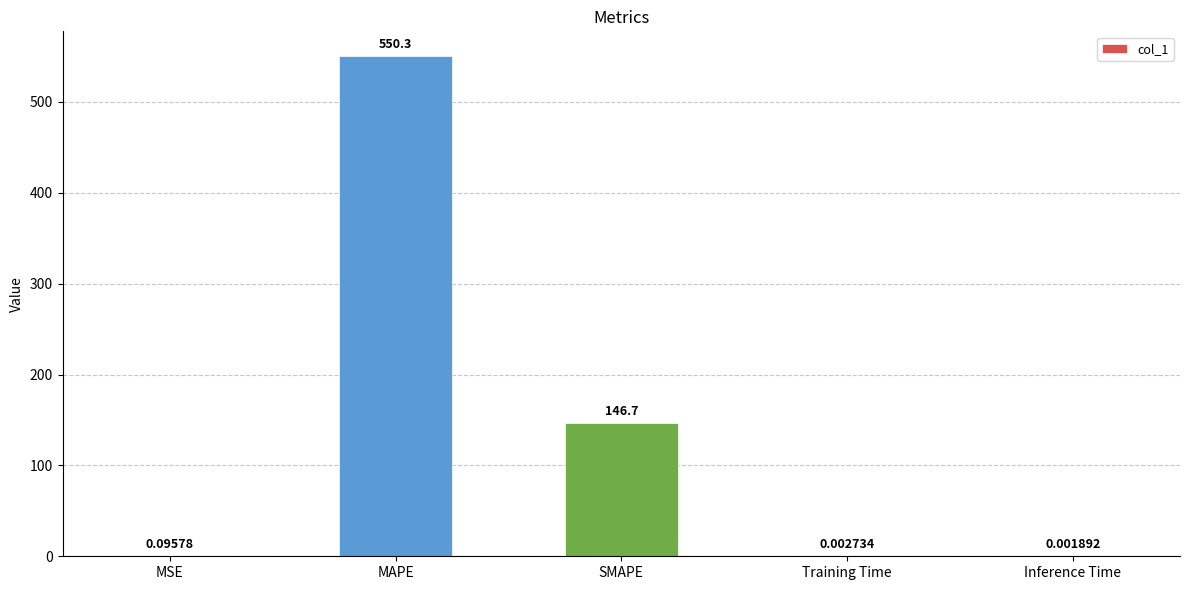

At which label is the value closest to 275?

SMAPE